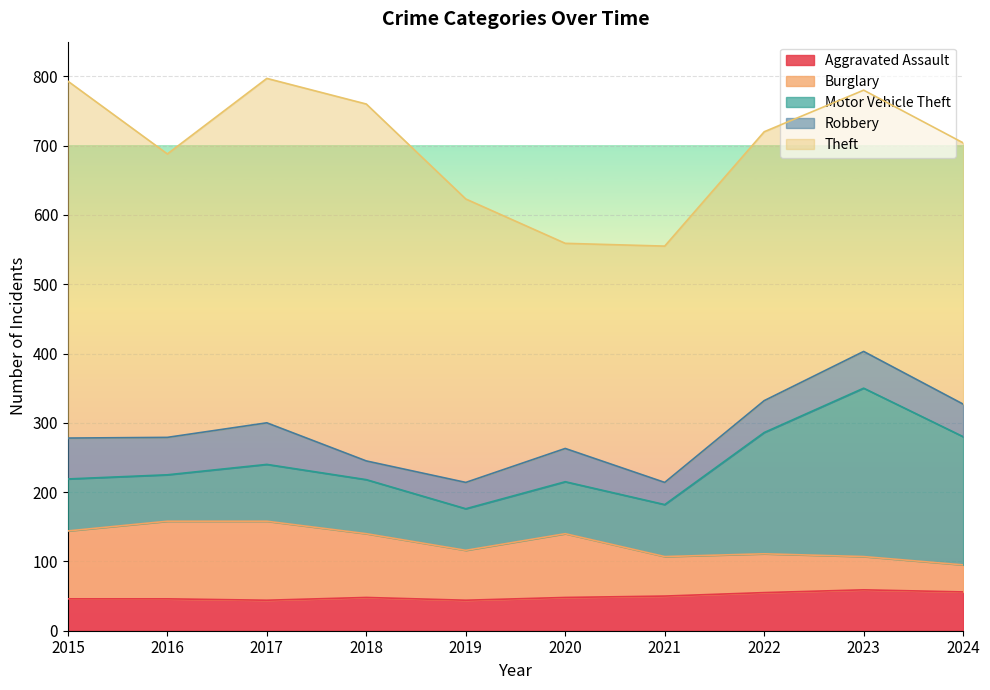

What is the value of the Robbery point at the 7th from the left?

32